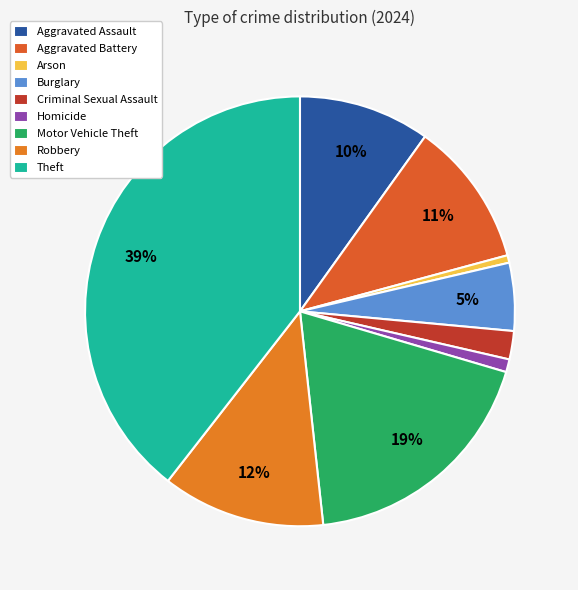

Rank the categories by value from highest to lowest.

Theft, Motor Vehicle Theft, Robbery, Aggravated Battery, Aggravated Assault, Burglary, Criminal Sexual Assault, Homicide, Arson